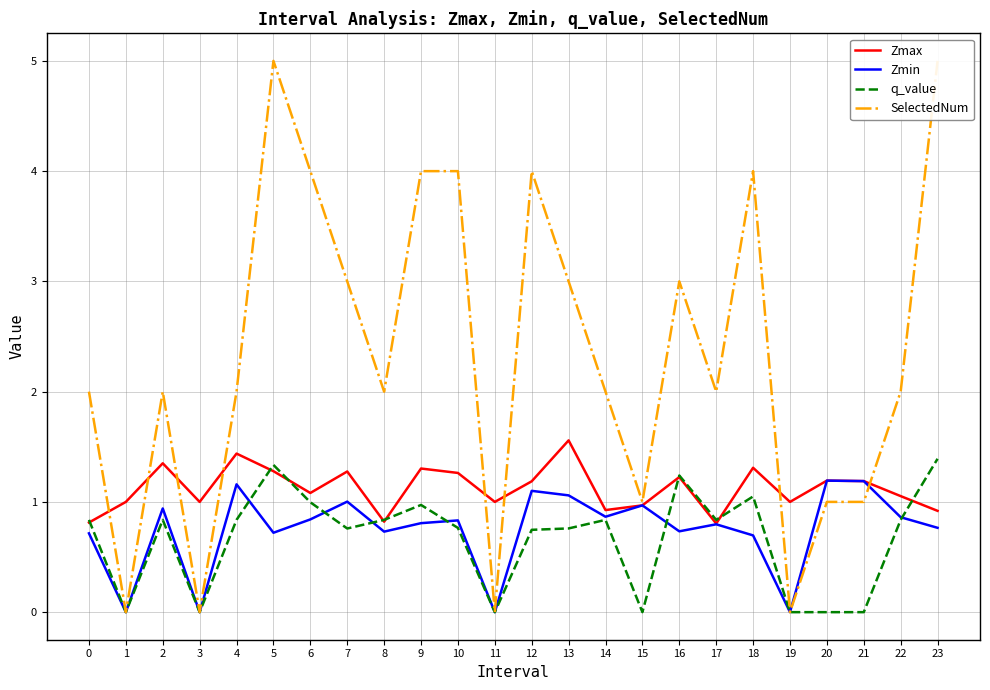

Is this an area chart (filled region under the line)?

No